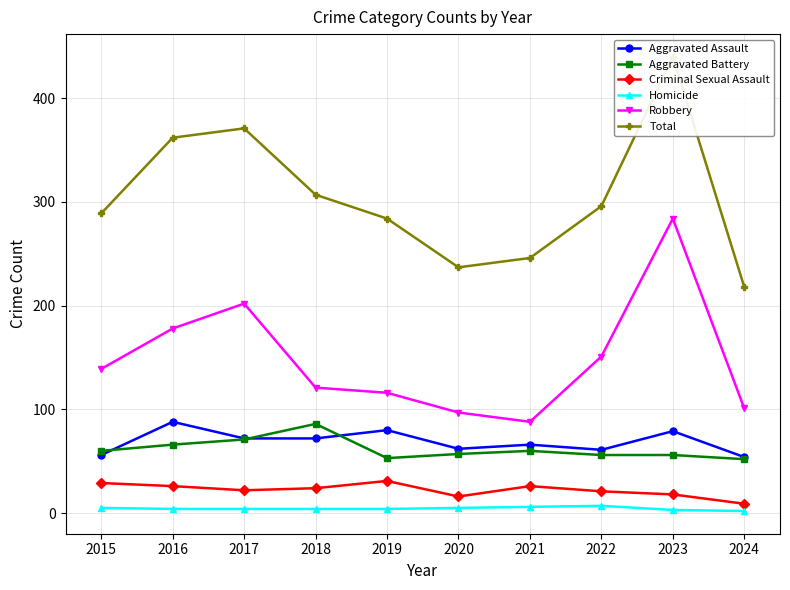

Reading left to right, transcribe all the data shown in this chart.

Aggravated Assault: 56	88	72	72	80	62	66	61	79	54
Aggravated Battery: 60	66	71	86	53	57	60	56	56	52
Criminal Sexual Assault: 29	26	22	24	31	16	26	21	18	9
Homicide: 5	4	4	4	4	5	6	7	3	2
Robbery: 139	178	202	121	116	97	88	151	284	101
Total: 289	362	371	307	284	237	246	296	440	218